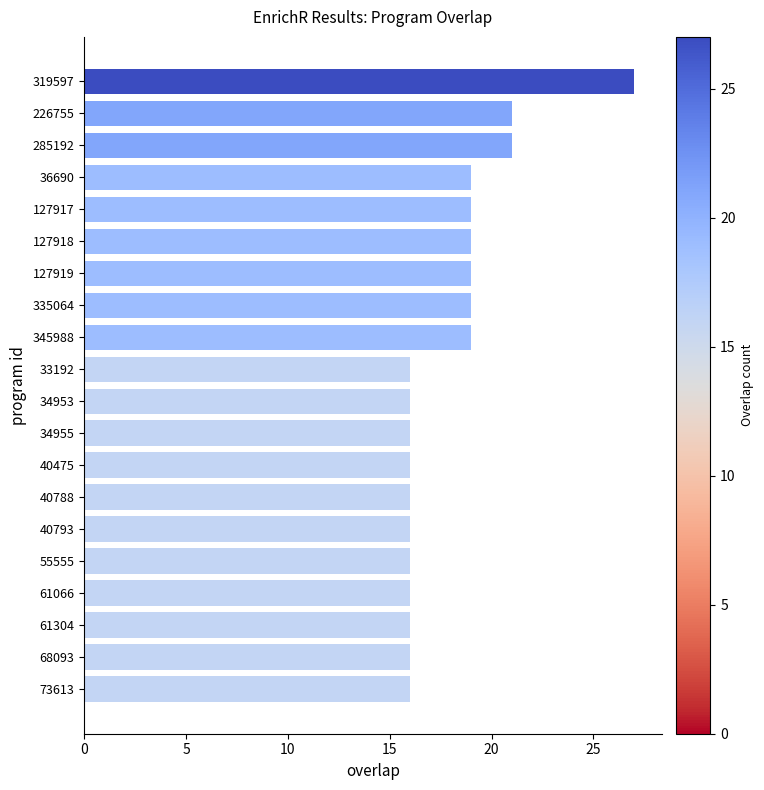

What position from the top is 127918?

6